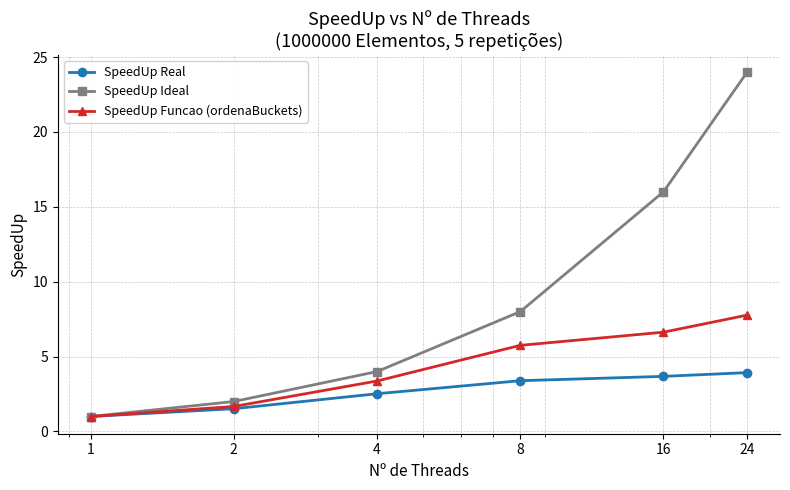

Which series has the largest range (max minus min)?

SpeedUp Ideal